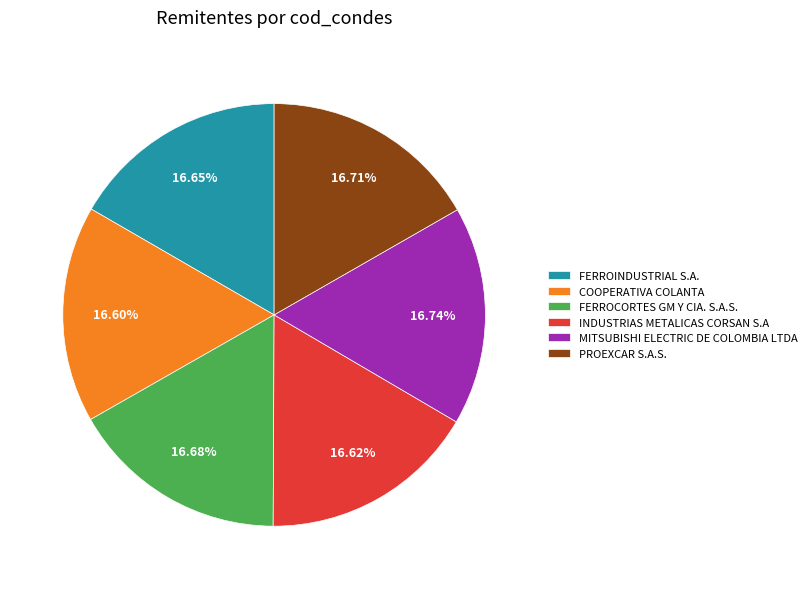

What percentage is the FERROINDUSTRIAL S.A. slice, to the nearest percent?

17%